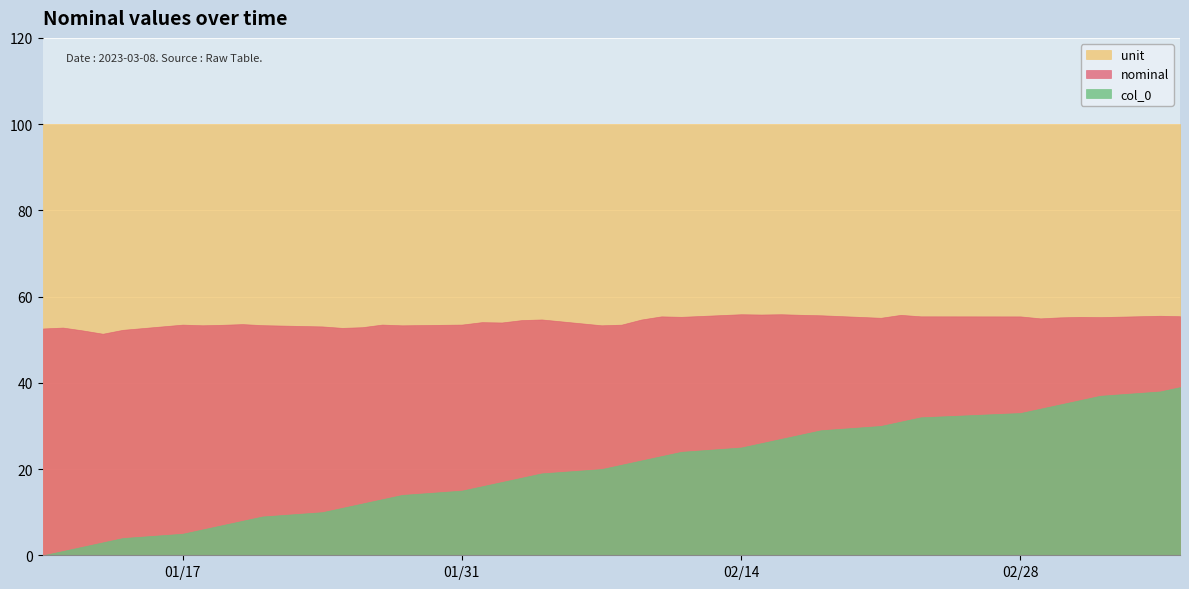

List the series in order of their peak value, highest first.

unit, nominal, col_0